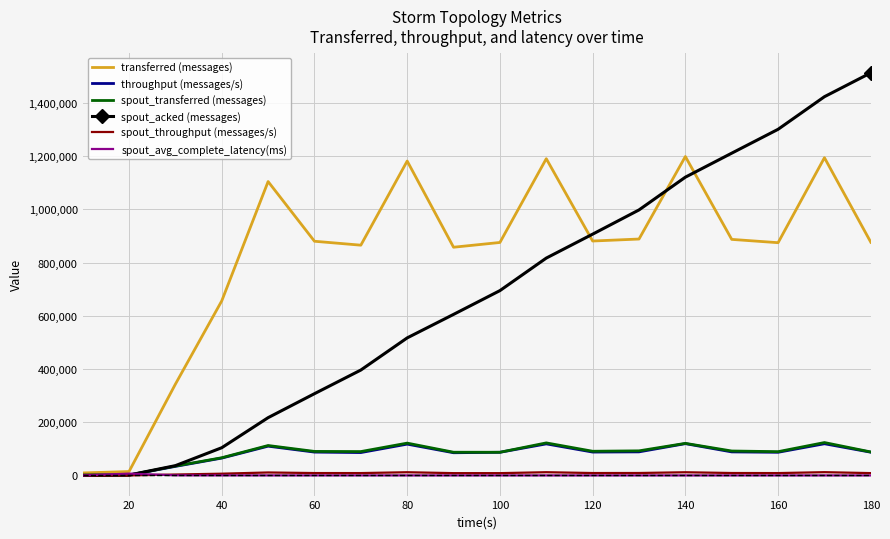

Which series has the largest range (max minus min)?

spout_acked (messages)